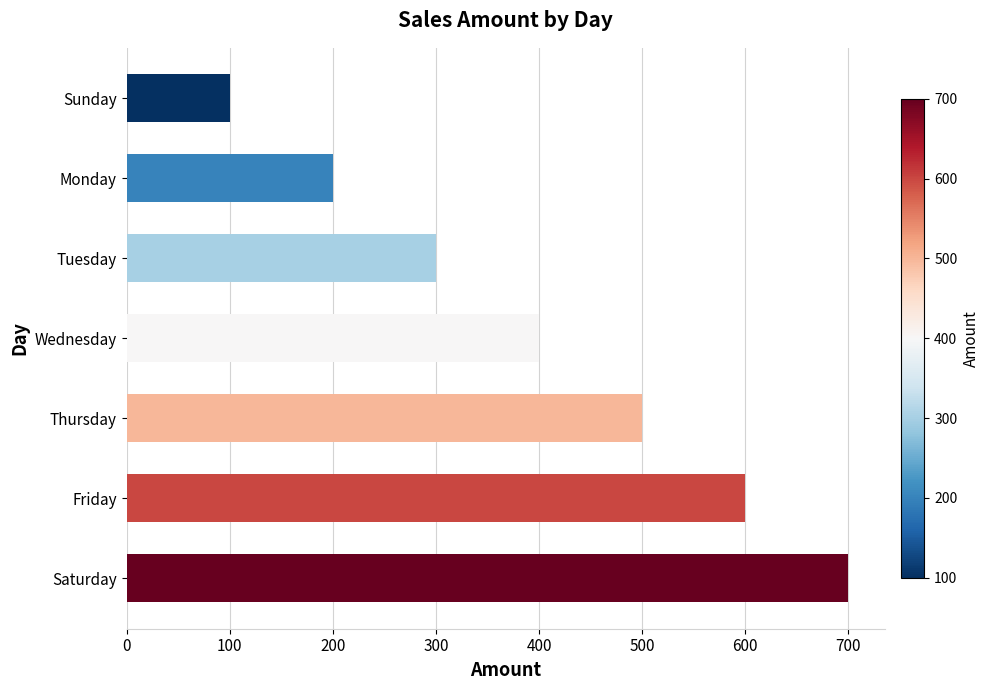

How many values are below 400?

3